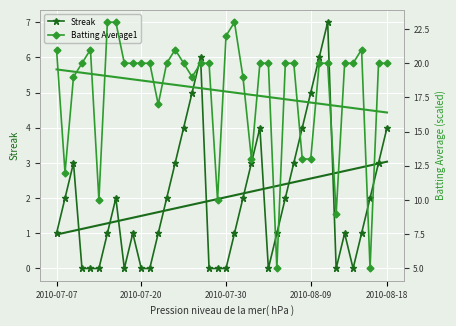

Read the Streak trend value at 17.

1.9